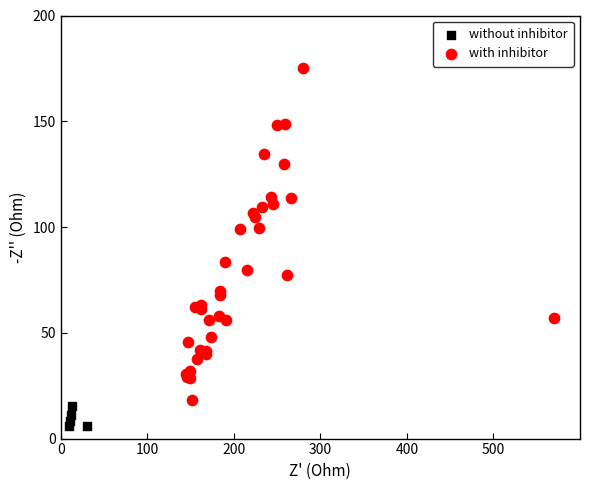

Which series reaches the maximum Y coordinate?

with inhibitor